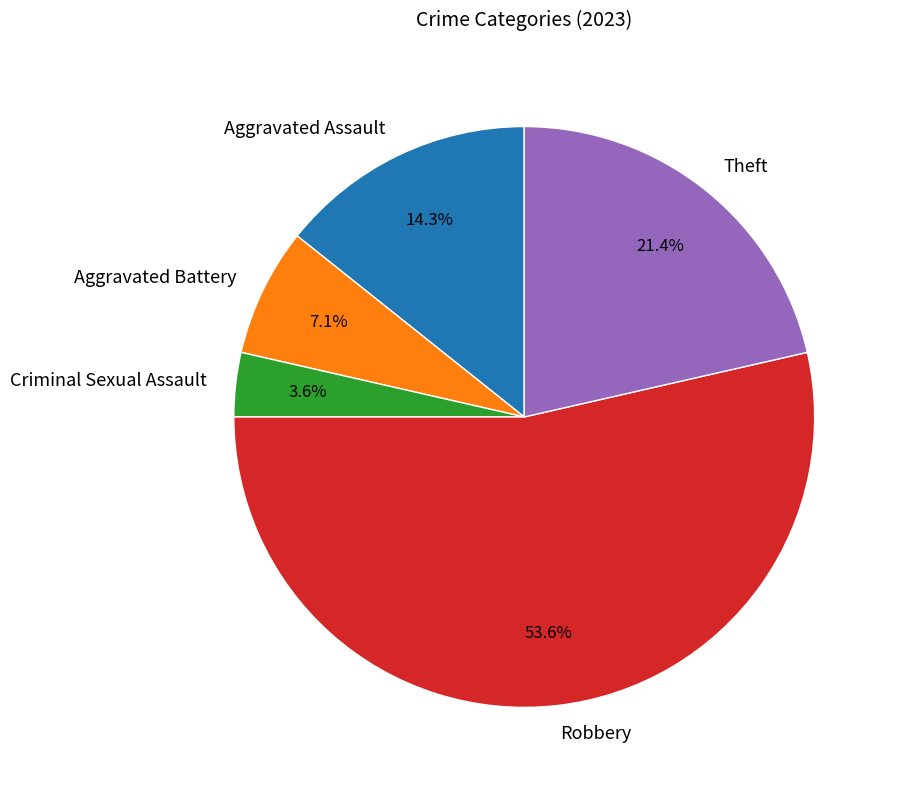

Between Criminal Sexual Assault and Theft, which is larger?

Theft